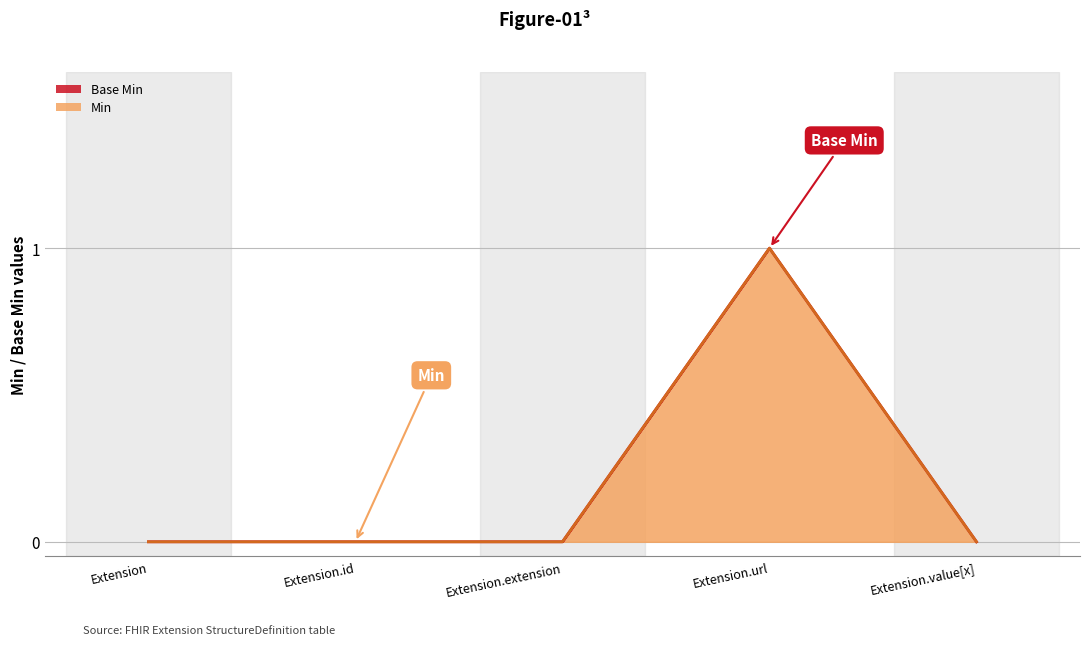

At which category does Min reach its first local peak?

Extension.url